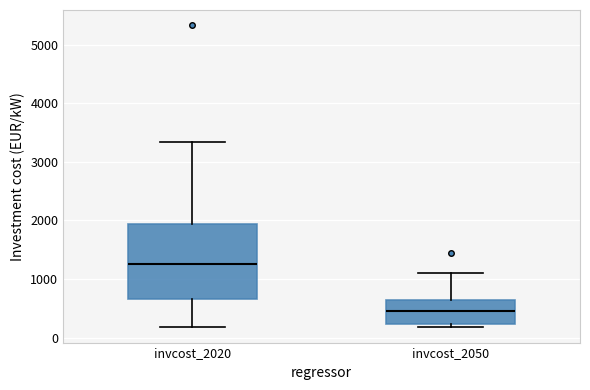

Reading left to right, transcribe this box plot: for each box, give where its median line is, the range the box spans, and where its two whiskers end, as read against the y-axis. The values are not printed on the chart, so give them approximately, as read against the axis.

invcost_2020: median 1300, box 700 to 1900, whiskers 200 to 3300
invcost_2050: median 500, box 200 to 600, whiskers 200 (just below the box's lower edge) to 1100